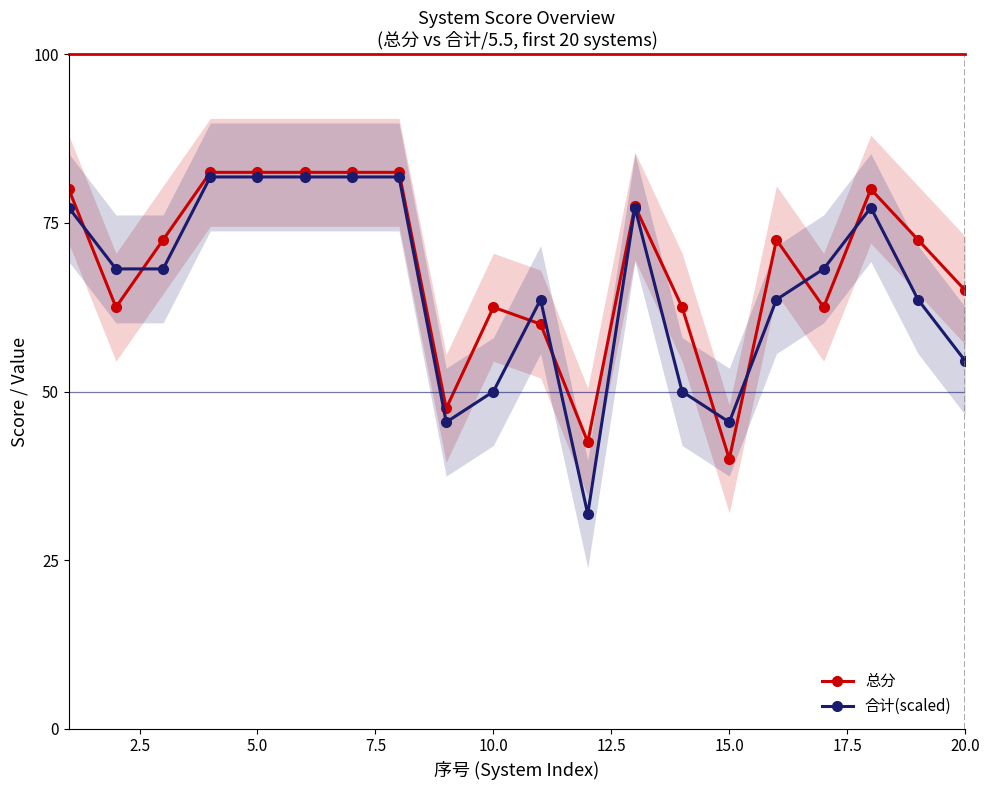

After their last crossing, which series has the higher values: 合计(scaled) or 总分?

总分